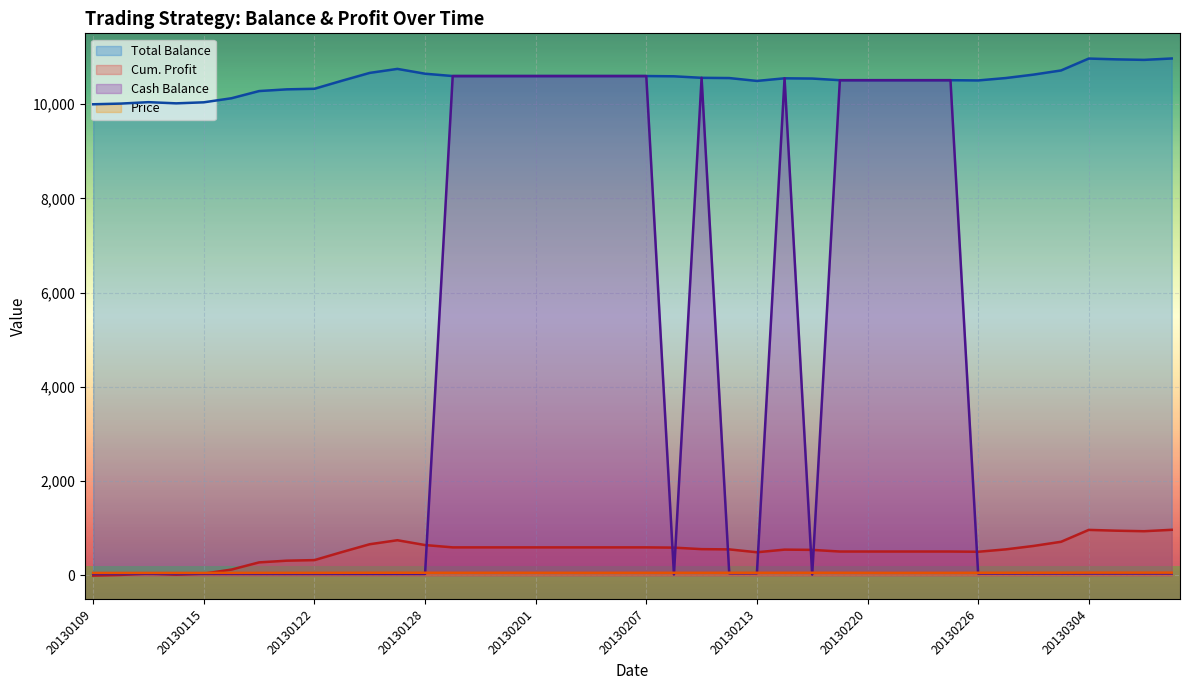

What is the smallest value displayed?

-5.0